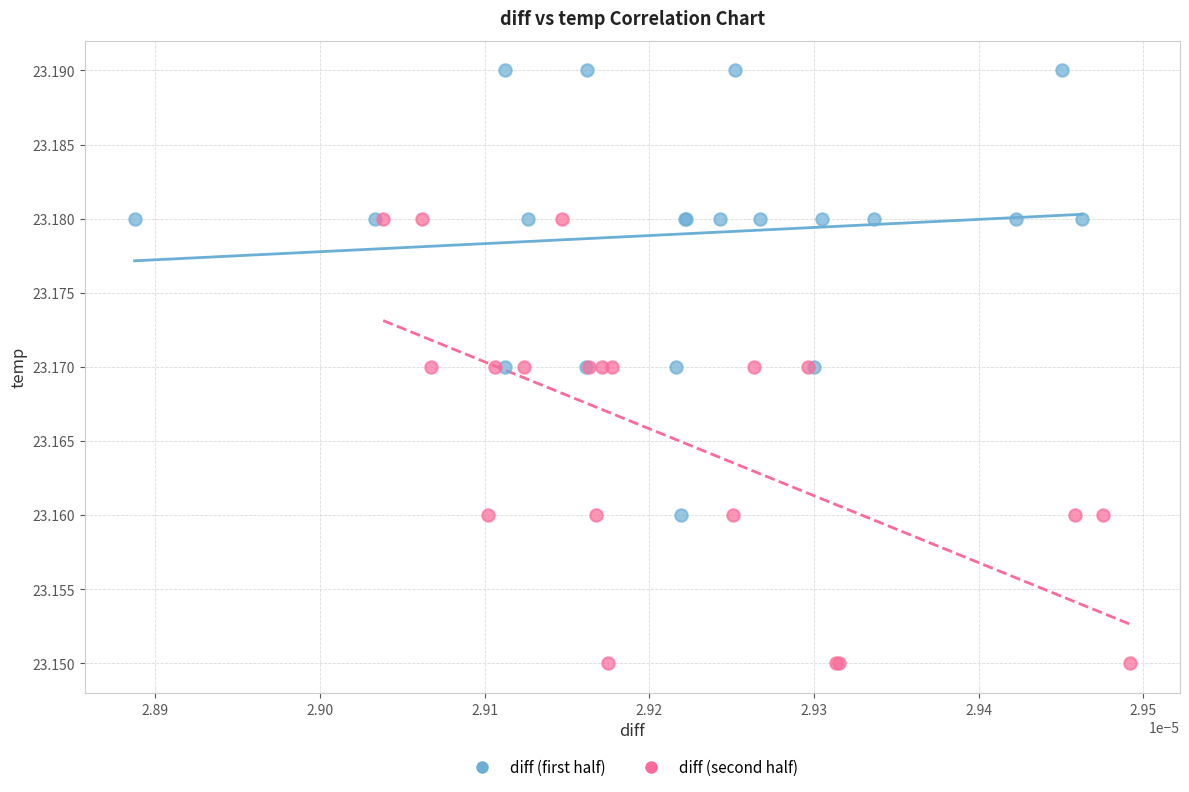

Which series contains the highest Y value?

diff (first half)